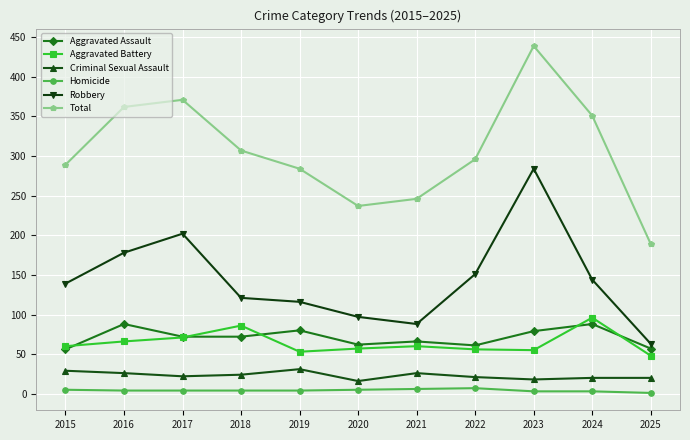

At 2016, list the series in order from largest to smallest.

Total, Robbery, Aggravated Assault, Aggravated Battery, Criminal Sexual Assault, Homicide